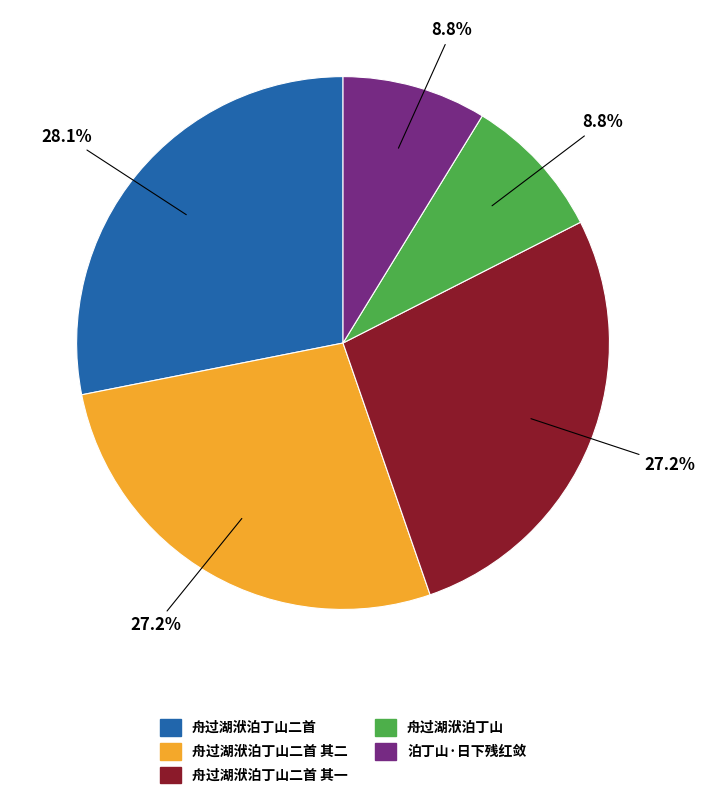

Count the number of slices in the pie.

5